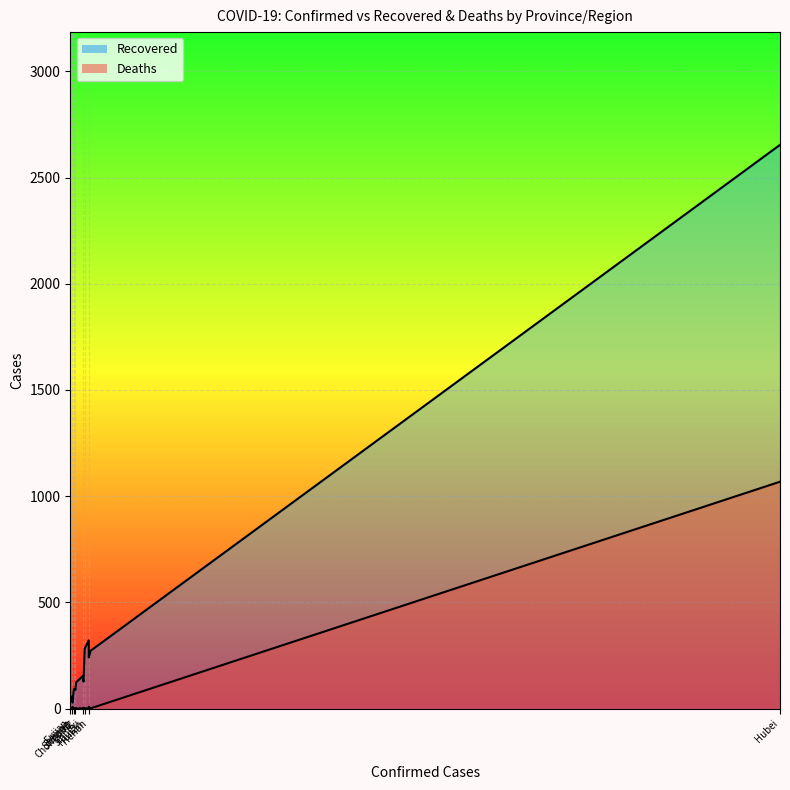

At how many categories does at least one series exceed 661?

1